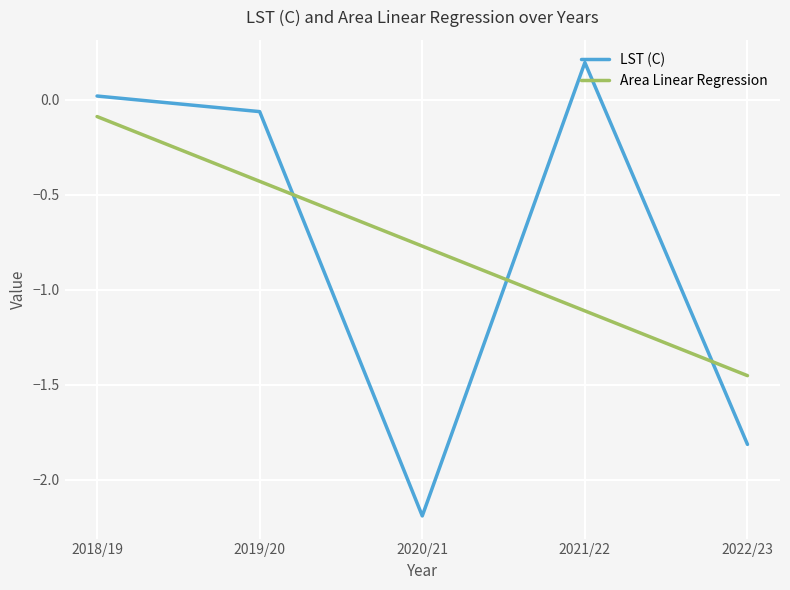

How many lines are shown in the chart?

2